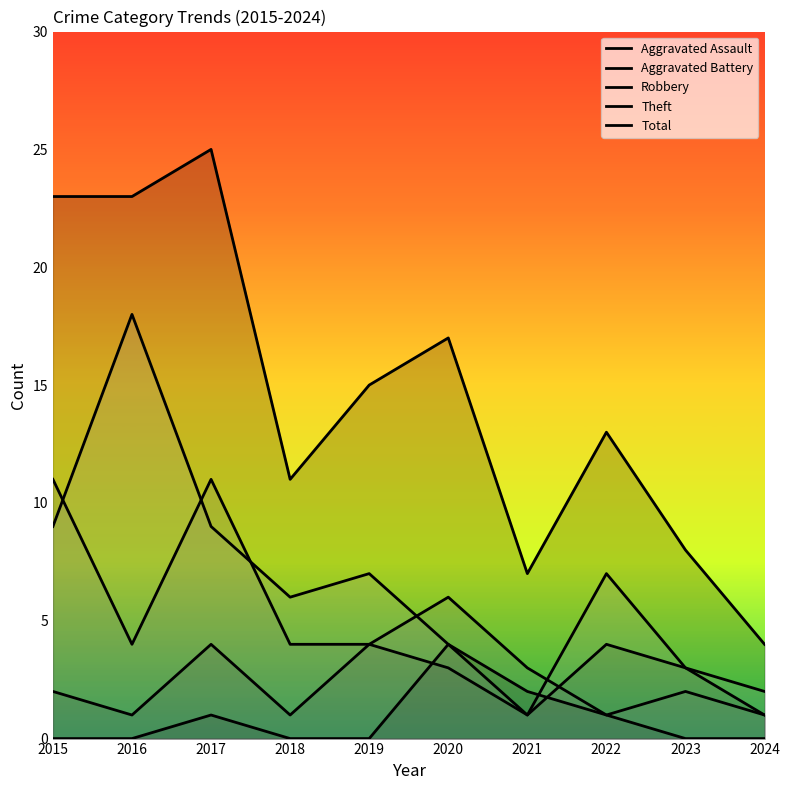

What is the spread (max minus min) of values at 2016?

23